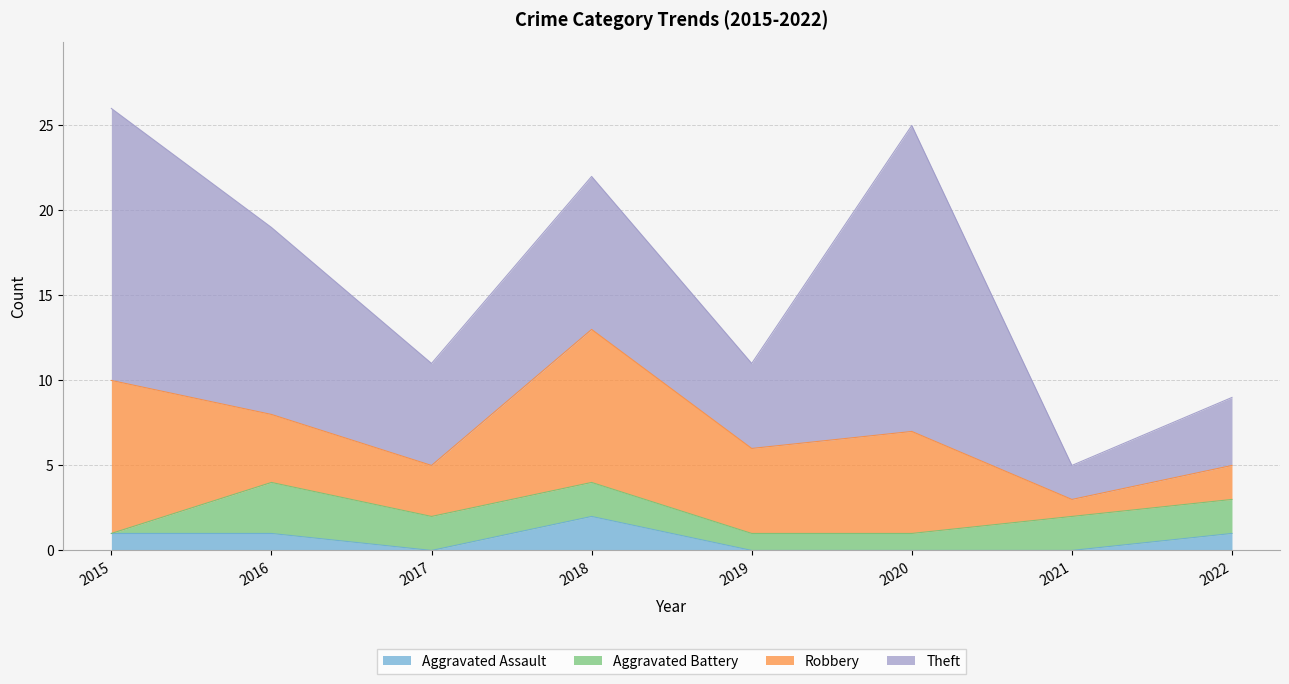

What are all the series names shown in the legend?

Aggravated Assault, Aggravated Battery, Robbery, Theft